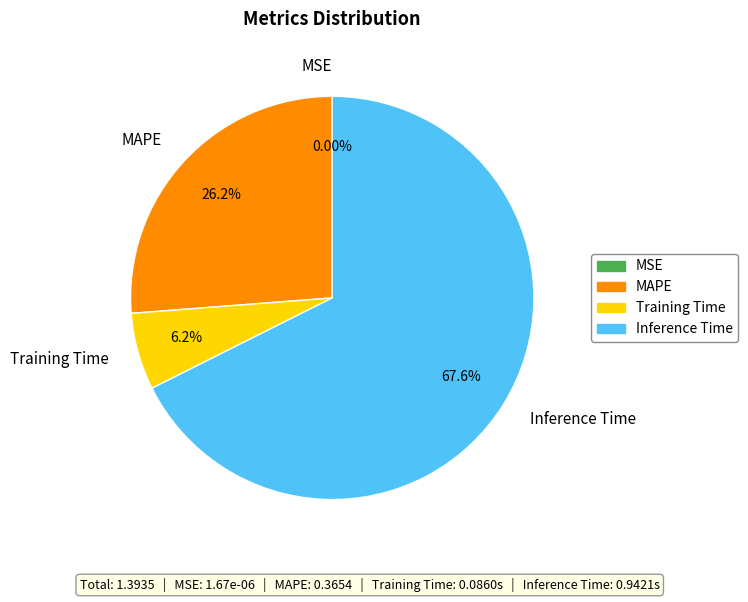

Between Inference Time and Training Time, which is larger?

Inference Time